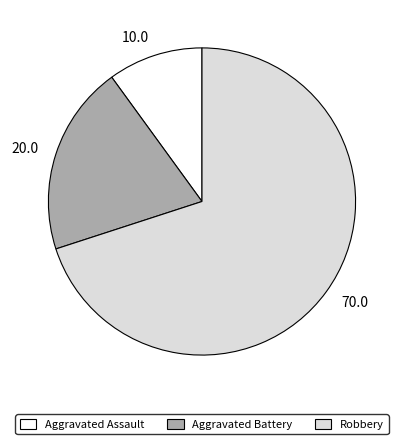

Count the number of slices in the pie.

3